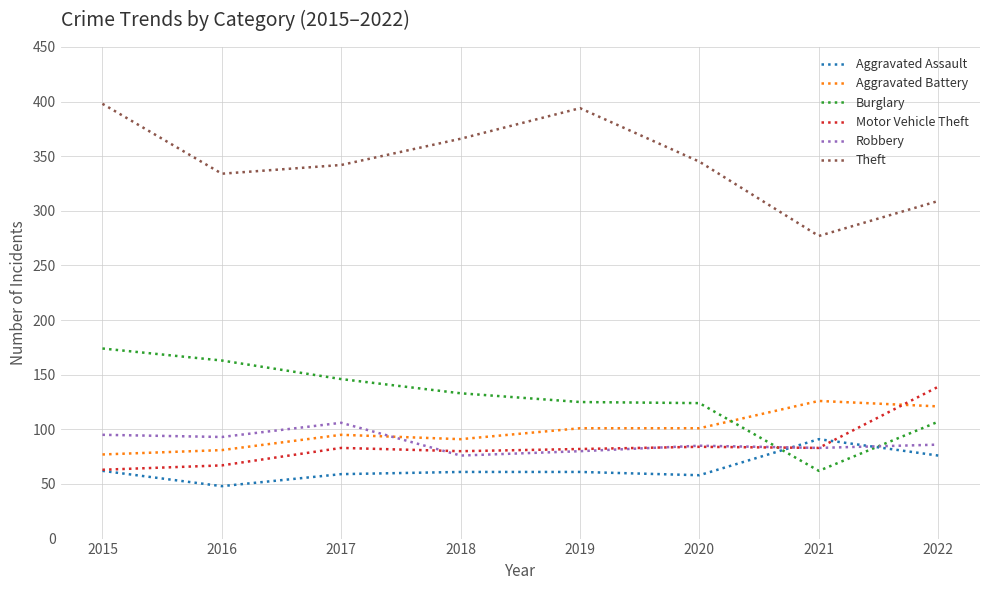

How many categories are shown in the chart?

8